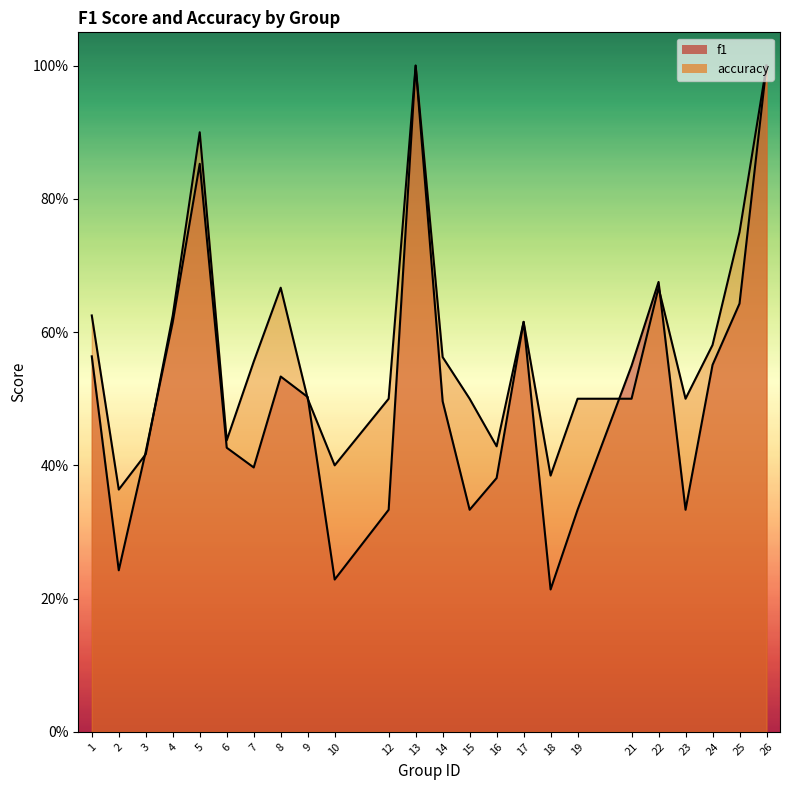

What is the lowest value of the f1 series?

0.2